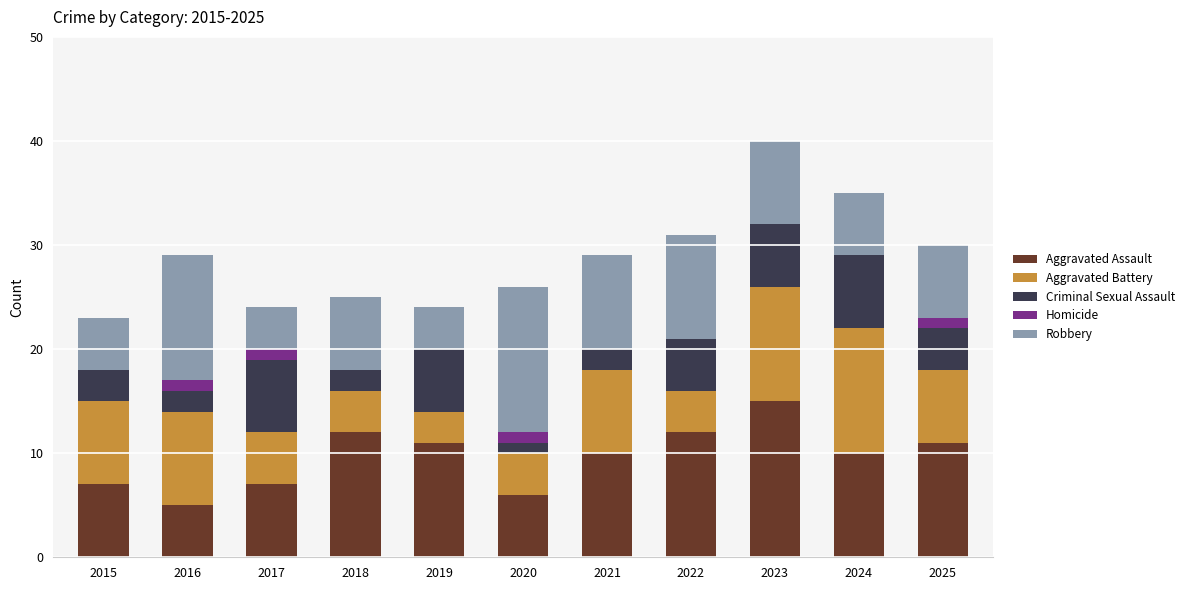

Is it true that Aggravated Assault equals 5 at 2016?

True